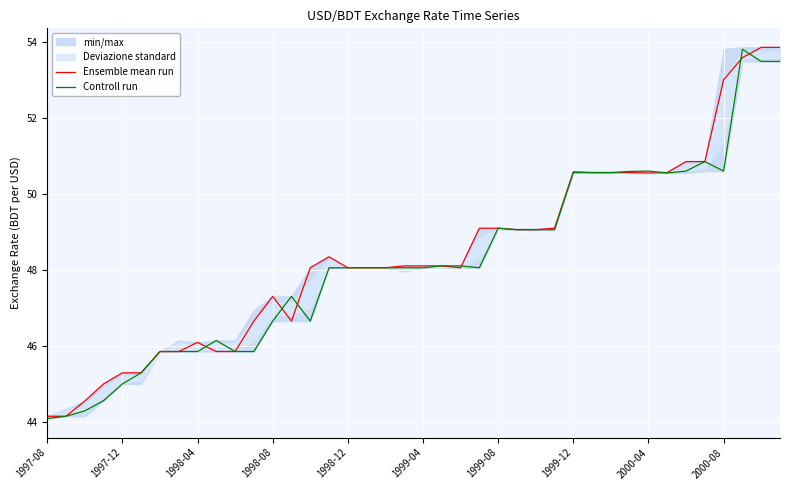

Reading left to right, transcribe all the data shown in this chart.

Ensemble mean run: 44.2	44.2	44.6	45.0	45.3	45.3	45.9	45.9	46.1	45.9	45.9	46.7	47.3	46.7	48.1	48.4	48.1	48.1	48.1	48.1	48.1	48.1	48.1	49.1	49.1	49.1	49.1	49.1	50.6	50.6	50.6	50.6	50.5	50.6	50.9	50.9	53.0	53.6	53.9	53.9
Controll run: 44.1	44.2	44.3	44.6	45.0	45.3	45.9	45.9	45.9	46.1	45.9	45.9	46.7	47.3	46.7	48.1	48.1	48.1	48.1	48.1	48.1	48.1	48.1	48.1	49.1	49.1	49.1	49.1	50.6	50.6	50.6	50.6	50.6	50.5	50.6	50.9	50.6	53.8	53.5	53.5